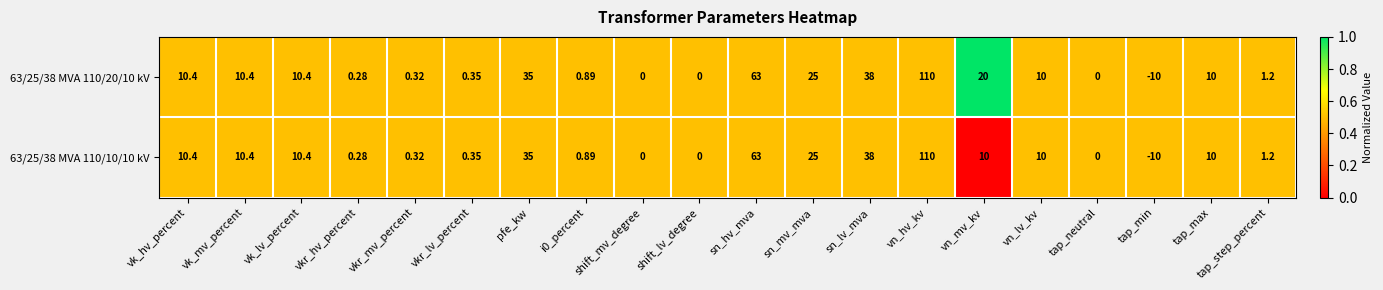

At which category is the sum across all series the highest?

vn_hv_kv